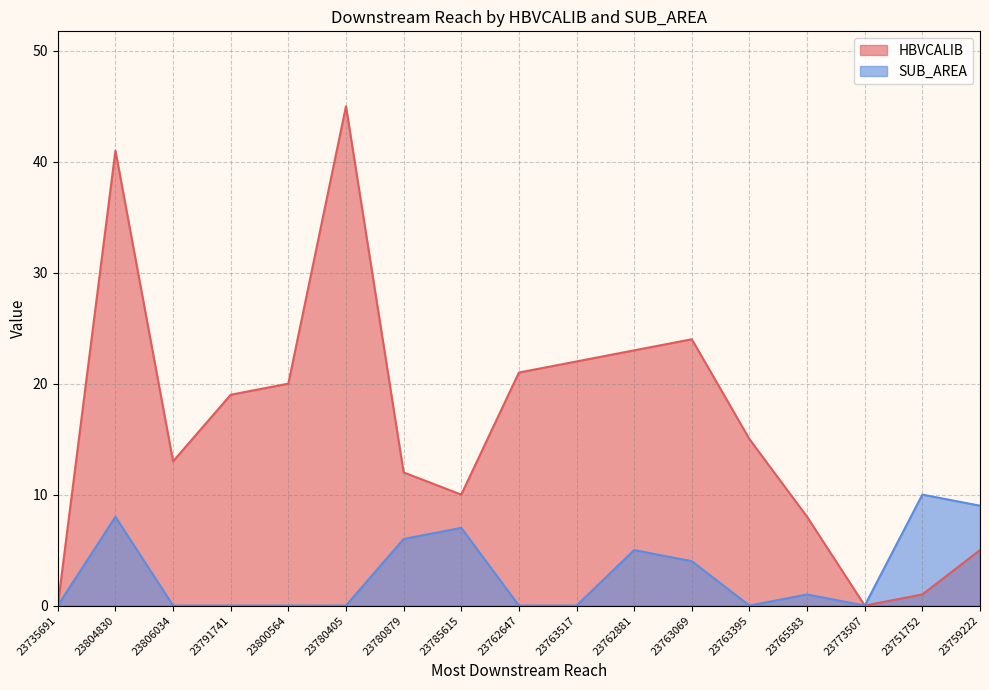

What is the total value across all series at 23763395?

15